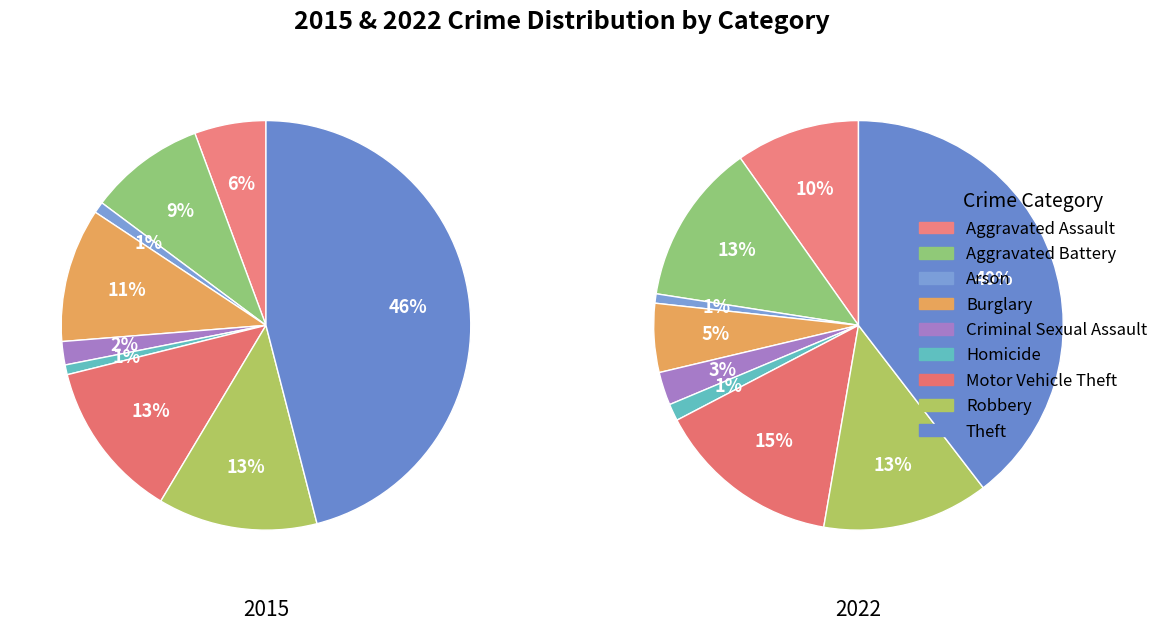

True or false: Theft accounts for 33% of the total.

False